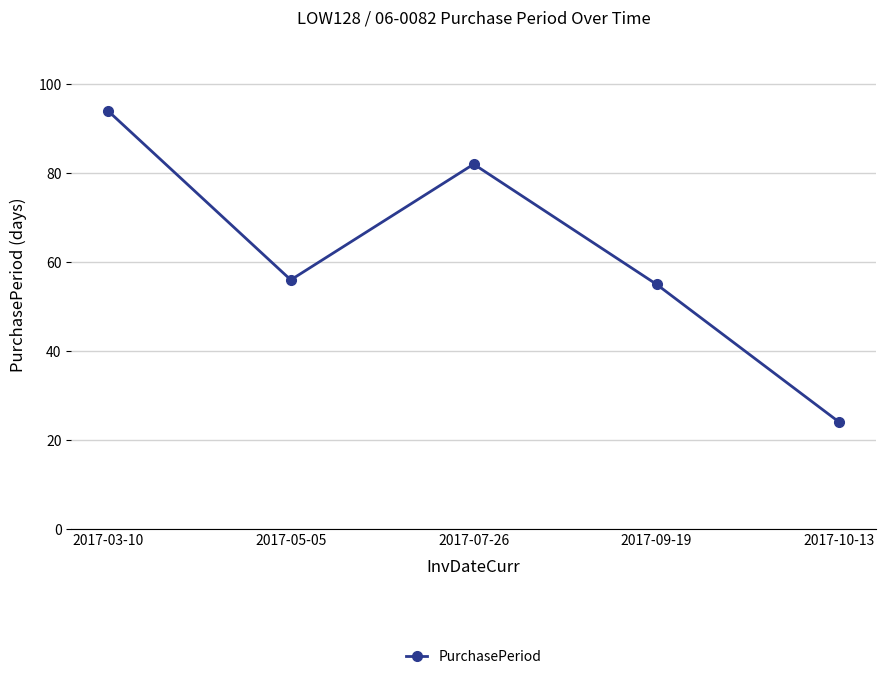

Which label corresponds to the largest value in the chart?

2017-03-10